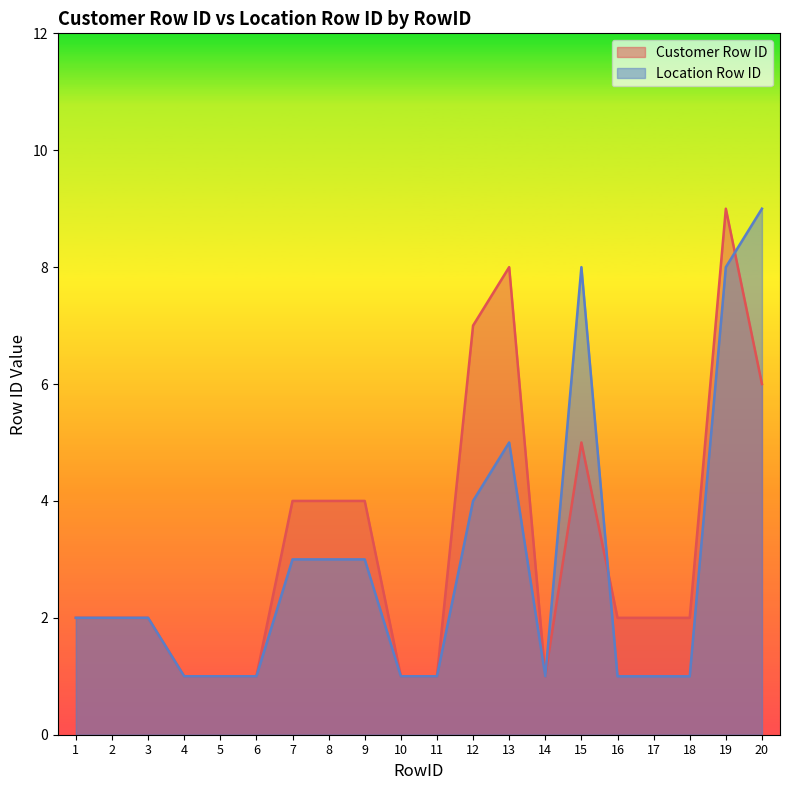

Reading left to right, extract all data points from this chart.

Customer Row ID: 2	2	2	1	1	1	4	4	4	1	1	7	8	1	5	2	2	2	9	6
Location Row ID: 2	2	2	1	1	1	3	3	3	1	1	4	5	1	8	1	1	1	8	9